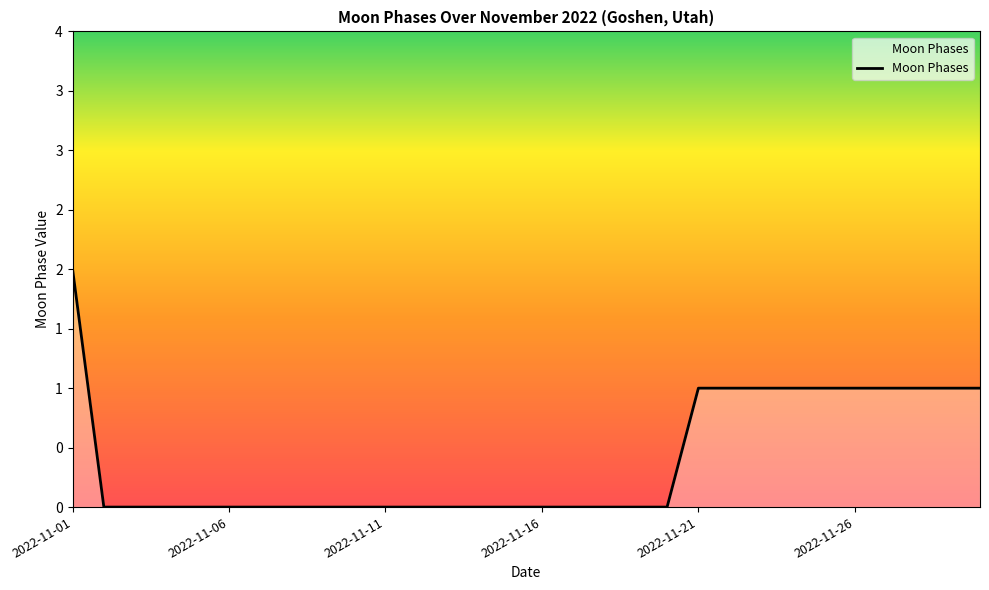

Does the chart have visible grid lines?

No